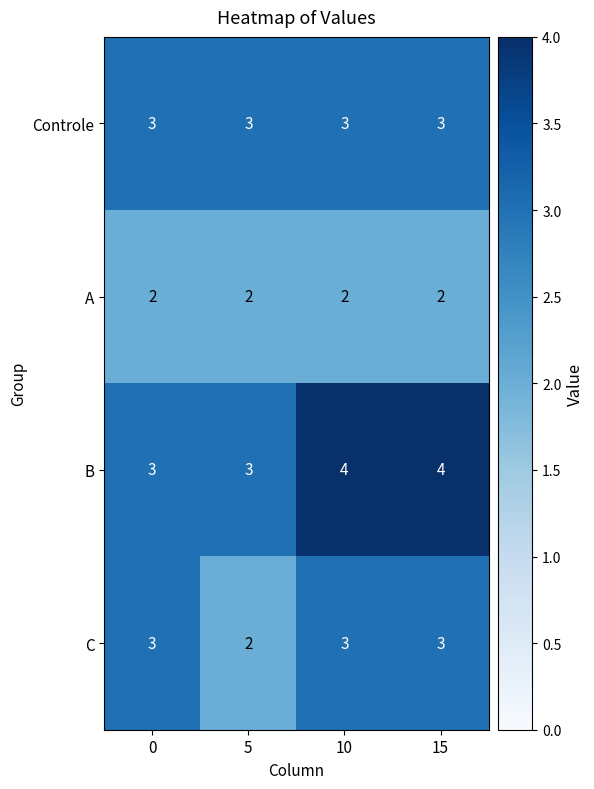

Reading left to right, list all the values displayed in this chart.

Controle: 0=3	5=3	10=3	15=3
A: 0=2	5=2	10=2	15=2
B: 0=3	5=3	10=4	15=4
C: 0=3	5=2	10=3	15=3